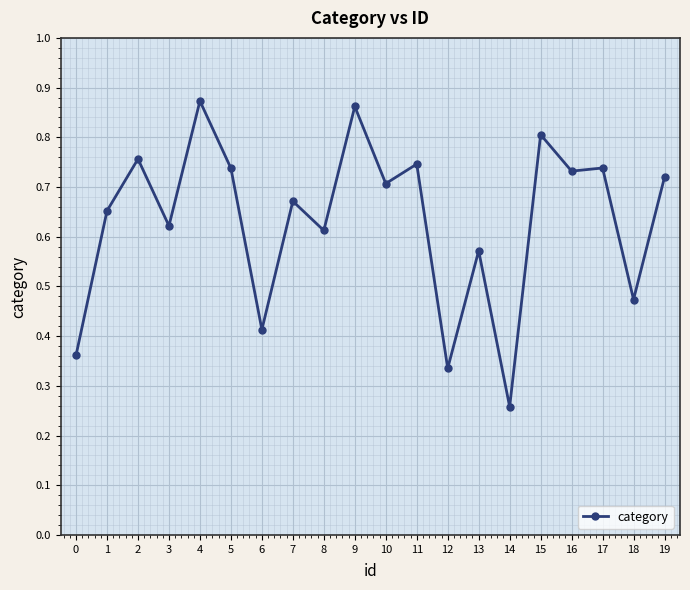

Where is the first local minimum?

3